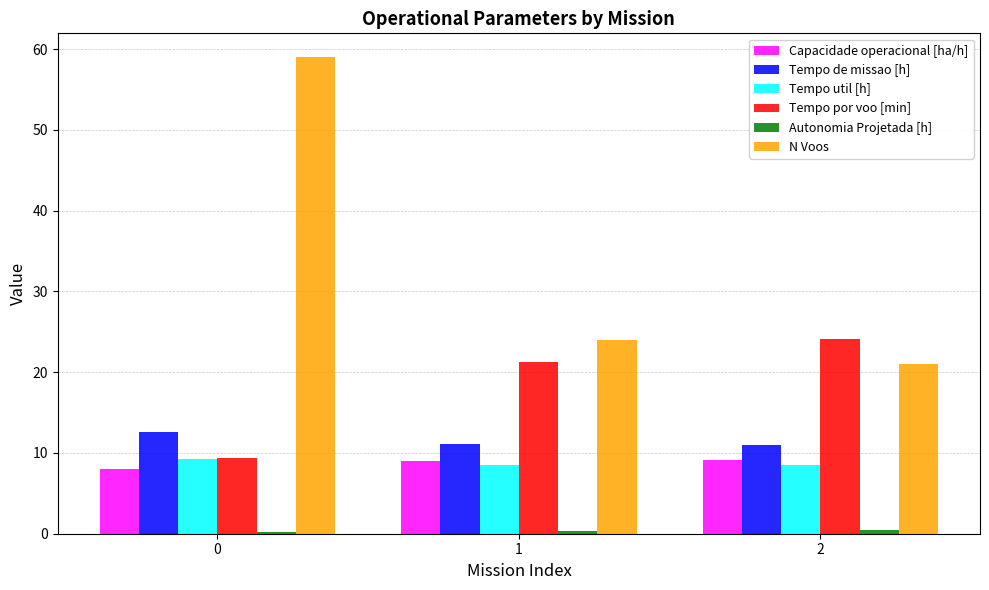

Which series changed the most between 0 and 2?

N Voos